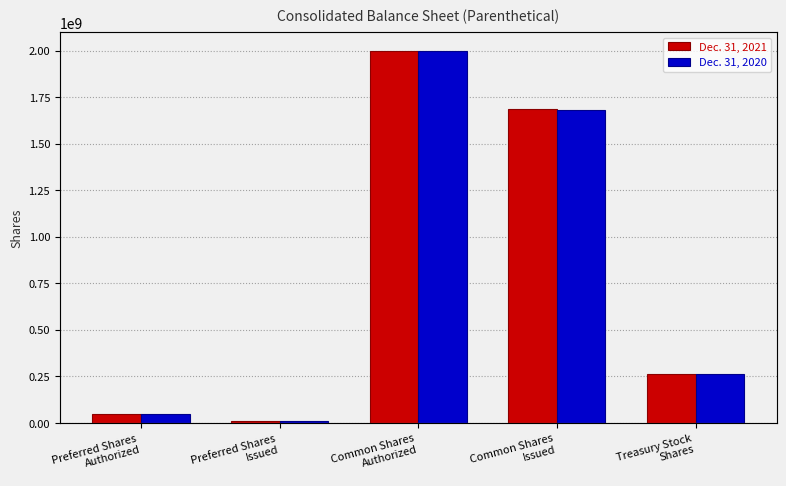

Which series has the largest range (max minus min)?

Dec. 31, 2021